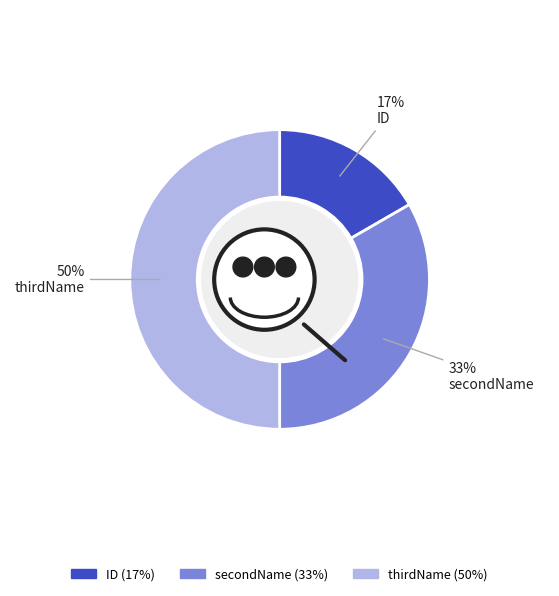

Does secondName account for over 50% of the chart?

No